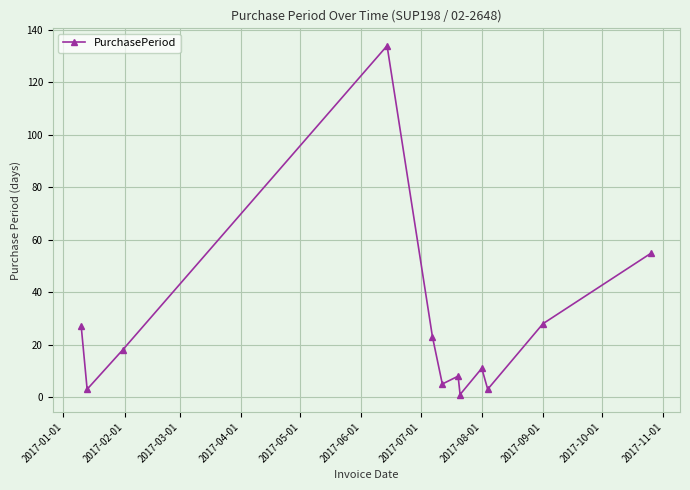

How many interior local peaks (higher than both neighbors) does the data have?

3